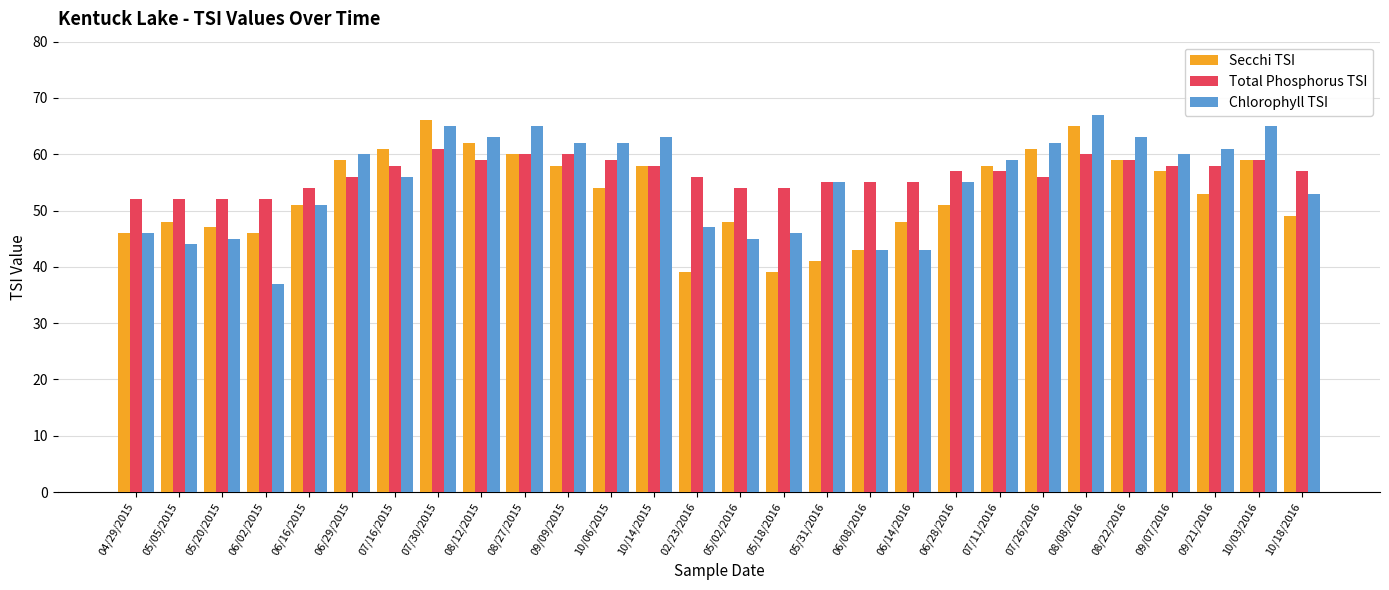

Reading left to right, extract all data points from this chart.

Secchi TSI: 04/29/2015=46	05/05/2015=48	05/20/2015=47	06/02/2015=46	06/16/2015=51	06/29/2015=59	07/16/2015=61	07/30/2015=66	08/12/2015=62	08/27/2015=60	09/09/2015=58	10/06/2015=54	10/14/2015=58	02/23/2016=39	05/02/2016=48	05/18/2016=39	05/31/2016=41	06/08/2016=43	06/14/2016=48	06/28/2016=51	07/11/2016=58	07/26/2016=61	08/08/2016=65	08/22/2016=59	09/07/2016=57	09/21/2016=53	10/03/2016=59	10/18/2016=49
Total Phosphorus TSI: 04/29/2015=52	05/05/2015=52	05/20/2015=52	06/02/2015=52	06/16/2015=54	06/29/2015=56	07/16/2015=58	07/30/2015=61	08/12/2015=59	08/27/2015=60	09/09/2015=60	10/06/2015=59	10/14/2015=58	02/23/2016=56	05/02/2016=54	05/18/2016=54	05/31/2016=55	06/08/2016=55	06/14/2016=55	06/28/2016=57	07/11/2016=57	07/26/2016=56	08/08/2016=60	08/22/2016=59	09/07/2016=58	09/21/2016=58	10/03/2016=59	10/18/2016=57
Chlorophyll TSI: 04/29/2015=46	05/05/2015=44	05/20/2015=45	06/02/2015=37	06/16/2015=51	06/29/2015=60	07/16/2015=56	07/30/2015=65	08/12/2015=63	08/27/2015=65	09/09/2015=62	10/06/2015=62	10/14/2015=63	02/23/2016=47	05/02/2016=45	05/18/2016=46	05/31/2016=55	06/08/2016=43	06/14/2016=43	06/28/2016=55	07/11/2016=59	07/26/2016=62	08/08/2016=67	08/22/2016=63	09/07/2016=60	09/21/2016=61	10/03/2016=65	10/18/2016=53